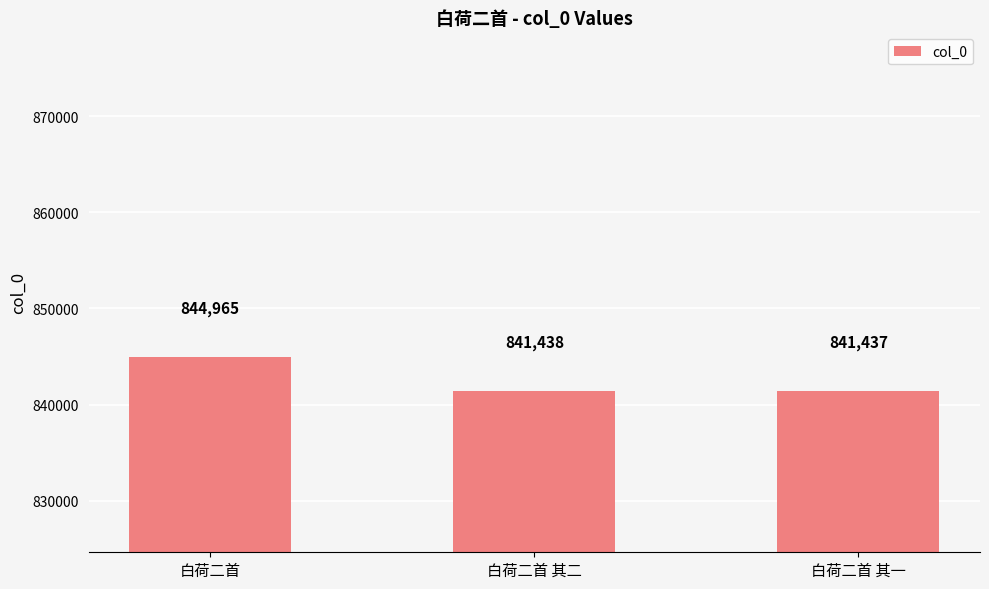

What is the change in value from 白荷二首 to 白荷二首 其二?

-3527